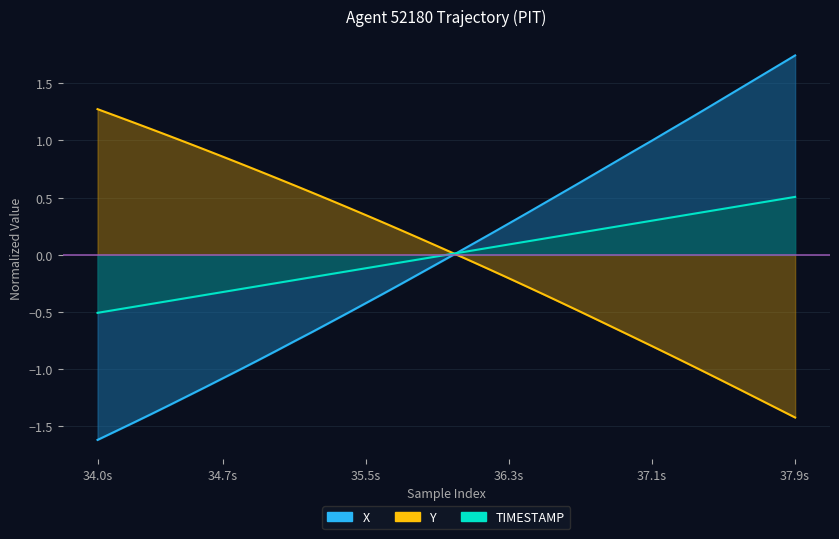

At how many categories does at least one series exceed 0?

40